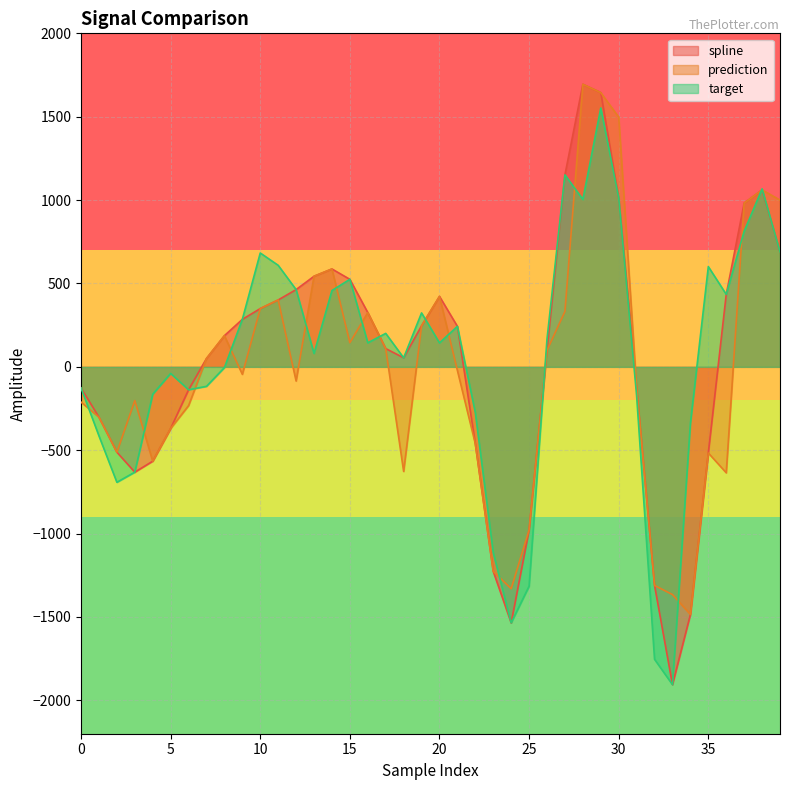

Reading left to right, what are all the values shown in this chart?

spline: 0=-126.5	1=-301.7	2=-511.7	3=-631.6	4=-565.7	5=-369.5	6=-137.4	7=50.2	8=187.0	9=284.8	10=349.4	11=401.2	12=463.3	13=543.3	14=587.0	15=524.9	16=325.4	17=109.6	18=54.3	19=246.2	20=422.5	21=242.8	22=-461.6	23=-1226.6	24=-1535.3	25=-978.0	26=99.7	27=1151.3	28=1694.5	29=1644.5	30=1012.8	31=-123.3	32=-1310.9	33=-1905.6	34=-1485.0	35=-516.5	36=434.6	37=982.1	38=1061.4	39=688.2
prediction: 0=-211.4	1=-301.7	2=-511.7	3=-202.1	4=-565.7	5=-369.5	6=-232.6	7=50.2	8=187.0	9=-44.8	10=349.4	11=401.2	12=-85.0	13=543.3	14=587.0	15=145.1	16=325.4	17=109.6	18=-627.1	19=246.2	20=422.5	21=-21.8	22=-461.6	23=-1226.6	24=-1330.3	25=-978.0	26=99.7	27=332.3	28=1694.5	29=1644.5	30=1497.6	31=-123.3	32=-1310.9	33=-1365.6	34=-1485.0	35=-516.5	36=-635.4	37=982.1	38=1061.4	39=1000.0
target: 0=-126.5	1=-414.1	2=-692.2	3=-631.6	4=-164.2	5=-39.5	6=-137.4	7=-116.8	8=-4.5	9=284.8	10=682.8	11=609.0	12=463.3	13=80.5	14=458.0	15=524.9	16=144.2	17=200.6	18=54.3	19=323.5	20=143.7	21=242.8	22=-274.8	23=-1114.5	24=-1535.3	25=-1315.4	26=167.4	27=1151.3	28=1003.9	29=1552.4	30=1012.8	31=-173.8	32=-1753.8	33=-1905.6	34=-339.2	35=601.2	36=434.6	37=813.2	38=1067.3	39=688.2